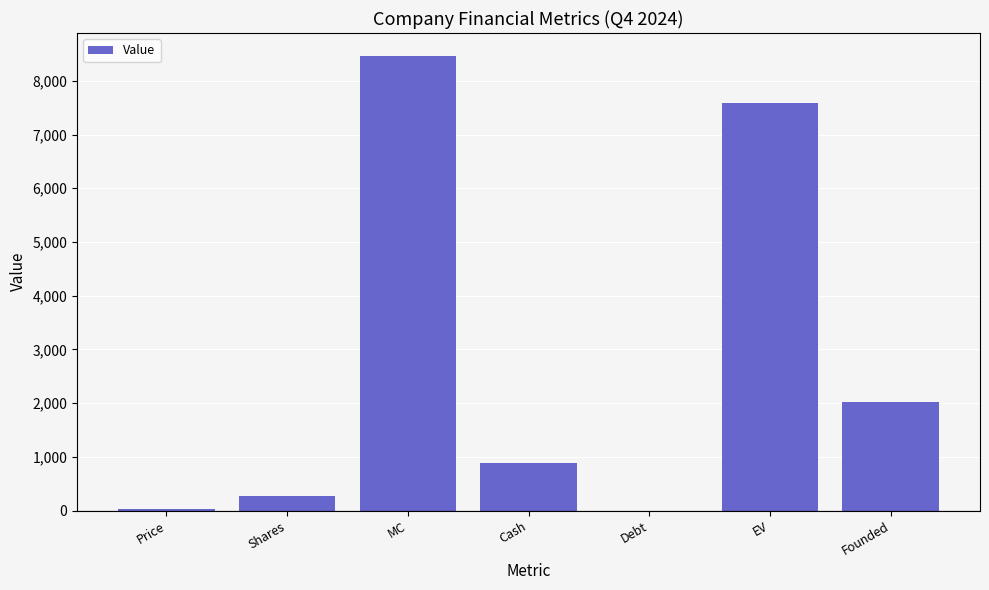

What is the sum of the values at MC and EV?

16051.7